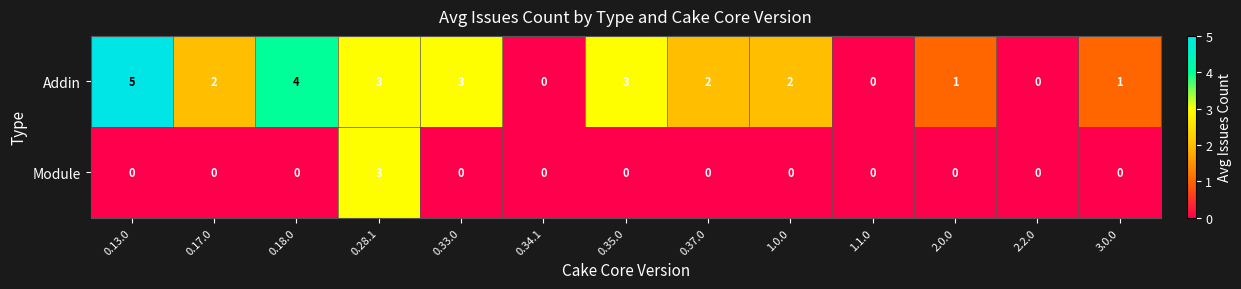

Which series has the largest total across all categories?

Addin